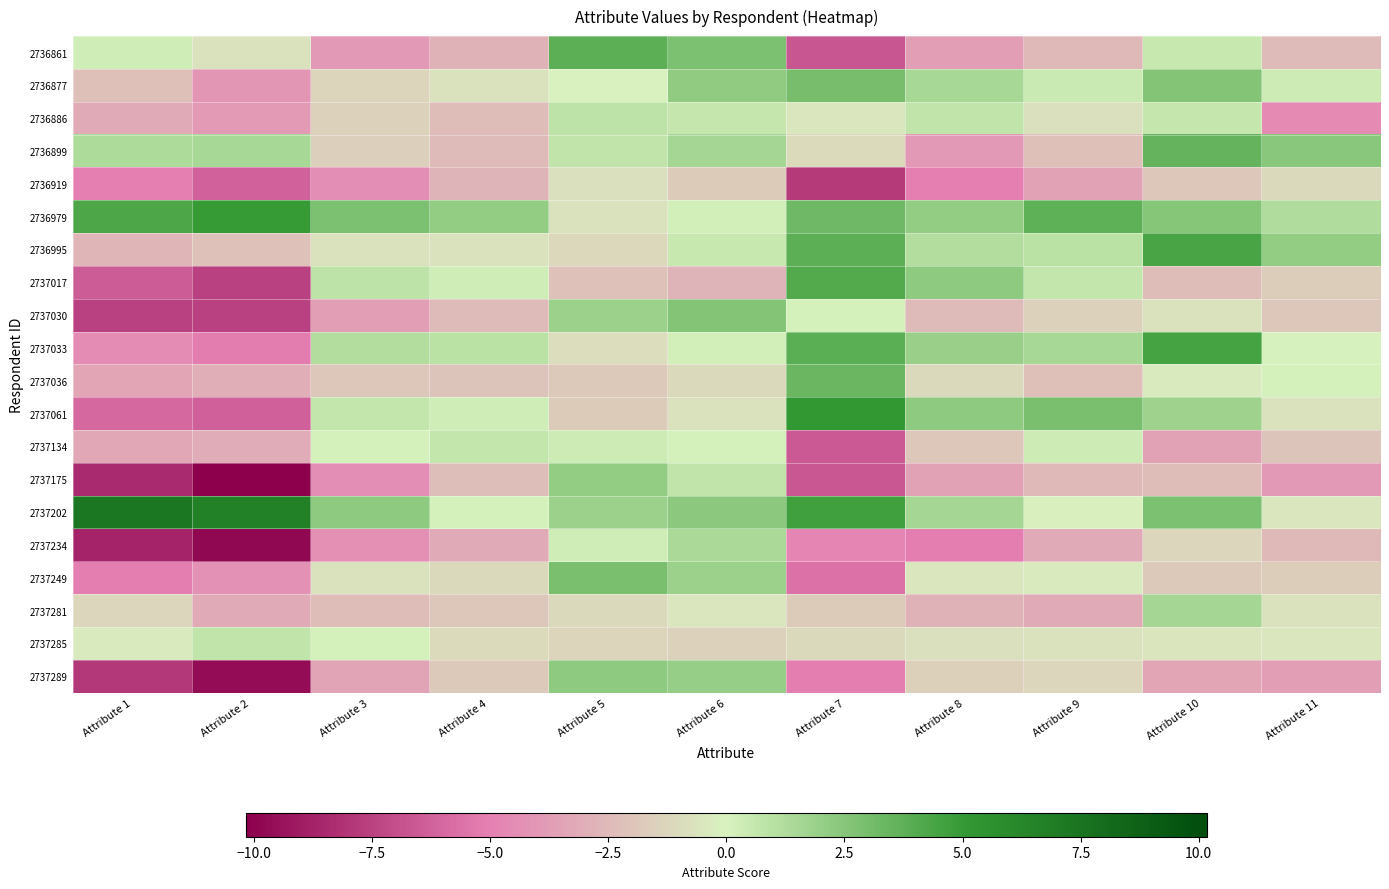

Reading left to right, extract all data points from this chart.

2736861: Attribute 1=0.3	Attribute 2=-0.6	Attribute 3=-4.0	Attribute 4=-2.8	Attribute 5=3.8	Attribute 6=2.8	Attribute 7=-6.7	Attribute 8=-3.7	Attribute 9=-2.5	Attribute 10=0.6	Attribute 11=-2.5
2736877: Attribute 1=-2.2	Attribute 2=-4.1	Attribute 3=-1.3	Attribute 4=-0.8	Attribute 5=-0.0	Attribute 6=2.2	Attribute 7=3.0	Attribute 8=1.4	Attribute 9=0.5	Attribute 10=2.6	Attribute 11=0.3
2736886: Attribute 1=-3.2	Attribute 2=-3.9	Attribute 3=-1.4	Attribute 4=-2.4	Attribute 5=0.8	Attribute 6=0.6	Attribute 7=-0.5	Attribute 8=0.8	Attribute 9=-0.8	Attribute 10=0.6	Attribute 11=-4.6
2736899: Attribute 1=1.3	Attribute 2=1.5	Attribute 3=-1.6	Attribute 4=-2.5	Attribute 5=0.8	Attribute 6=1.6	Attribute 7=-1.0	Attribute 8=-4.0	Attribute 9=-2.2	Attribute 10=3.6	Attribute 11=2.4
2736919: Attribute 1=-5.0	Attribute 2=-6.2	Attribute 3=-4.4	Attribute 4=-2.7	Attribute 5=-0.9	Attribute 6=-1.7	Attribute 7=-7.8	Attribute 8=-5.0	Attribute 9=-3.6	Attribute 10=-1.9	Attribute 11=-1.1
2736979: Attribute 1=4.2	Attribute 2=5.0	Attribute 3=2.9	Attribute 4=2.1	Attribute 5=-0.7	Attribute 6=0.2	Attribute 7=3.3	Attribute 8=2.1	Attribute 9=3.7	Attribute 10=2.5	Attribute 11=1.2
2736995: Attribute 1=-2.6	Attribute 2=-2.1	Attribute 3=-0.8	Attribute 4=-0.7	Attribute 5=-1.1	Attribute 6=0.5	Attribute 7=3.8	Attribute 8=1.1	Attribute 9=0.9	Attribute 10=4.4	Attribute 11=2.1
2737017: Attribute 1=-6.5	Attribute 2=-7.5	Attribute 3=0.8	Attribute 4=0.3	Attribute 5=-2.1	Attribute 6=-2.7	Attribute 7=4.1	Attribute 8=2.3	Attribute 9=0.7	Attribute 10=-2.3	Attribute 11=-1.6
2737030: Attribute 1=-7.5	Attribute 2=-7.5	Attribute 3=-3.7	Attribute 4=-2.4	Attribute 5=1.9	Attribute 6=2.6	Attribute 7=0.1	Attribute 8=-2.4	Attribute 9=-1.4	Attribute 10=-0.7	Attribute 11=-1.9
2737033: Attribute 1=-4.5	Attribute 2=-5.2	Attribute 3=1.1	Attribute 4=0.9	Attribute 5=-0.9	Attribute 6=0.2	Attribute 7=3.8	Attribute 8=2.0	Attribute 9=1.5	Attribute 10=4.5	Attribute 11=0.0
2737036: Attribute 1=-3.4	Attribute 2=-3.0	Attribute 3=-1.9	Attribute 4=-2.0	Attribute 5=-1.8	Attribute 6=-1.1	Attribute 7=3.4	Attribute 8=-1.1	Attribute 9=-2.2	Attribute 10=-0.3	Attribute 11=0.1
2737061: Attribute 1=-6.0	Attribute 2=-6.3	Attribute 3=0.7	Attribute 4=0.3	Attribute 5=-1.7	Attribute 6=-0.7	Attribute 7=5.2	Attribute 8=2.3	Attribute 9=2.9	Attribute 10=1.8	Attribute 11=-0.7
2737134: Attribute 1=-3.3	Attribute 2=-3.0	Attribute 3=0.1	Attribute 4=0.7	Attribute 5=0.4	Attribute 6=0.1	Attribute 7=-6.6	Attribute 8=-1.9	Attribute 9=0.4	Attribute 10=-3.5	Attribute 11=-2.0
2737175: Attribute 1=-8.5	Attribute 2=-10.2	Attribute 3=-4.4	Attribute 4=-2.3	Attribute 5=2.1	Attribute 6=0.7	Attribute 7=-6.6	Attribute 8=-3.5	Attribute 9=-2.5	Attribute 10=-2.3	Attribute 11=-3.9
2737202: Attribute 1=7.3	Attribute 2=6.7	Attribute 3=2.3	Attribute 4=0.1	Attribute 5=1.8	Attribute 6=2.4	Attribute 7=4.6	Attribute 8=1.6	Attribute 9=-0.1	Attribute 10=2.8	Attribute 11=-0.5
2737234: Attribute 1=-8.7	Attribute 2=-9.8	Attribute 3=-4.3	Attribute 4=-3.1	Attribute 5=0.3	Attribute 6=1.4	Attribute 7=-4.8	Attribute 8=-5.1	Attribute 9=-3.1	Attribute 10=-1.3	Attribute 11=-2.5
2737249: Attribute 1=-5.1	Attribute 2=-4.3	Attribute 3=-0.7	Attribute 4=-1.0	Attribute 5=2.9	Attribute 6=1.9	Attribute 7=-5.6	Attribute 8=-0.5	Attribute 9=-0.4	Attribute 10=-1.8	Attribute 11=-1.6
2737281: Attribute 1=-1.2	Attribute 2=-3.1	Attribute 3=-2.3	Attribute 4=-1.9	Attribute 5=-1.1	Attribute 6=-0.5	Attribute 7=-1.7	Attribute 8=-2.8	Attribute 9=-3.1	Attribute 10=1.6	Attribute 11=-0.7
2737285: Attribute 1=-0.3	Attribute 2=0.8	Attribute 3=0.1	Attribute 4=-1.0	Attribute 5=-1.3	Attribute 6=-1.4	Attribute 7=-1.1	Attribute 8=-0.8	Attribute 9=-0.7	Attribute 10=-0.6	Attribute 11=-0.5
2737289: Attribute 1=-7.9	Attribute 2=-9.7	Attribute 3=-3.5	Attribute 4=-1.8	Attribute 5=2.3	Attribute 6=2.1	Attribute 7=-5.2	Attribute 8=-1.5	Attribute 9=-1.2	Attribute 10=-3.3	Attribute 11=-3.7